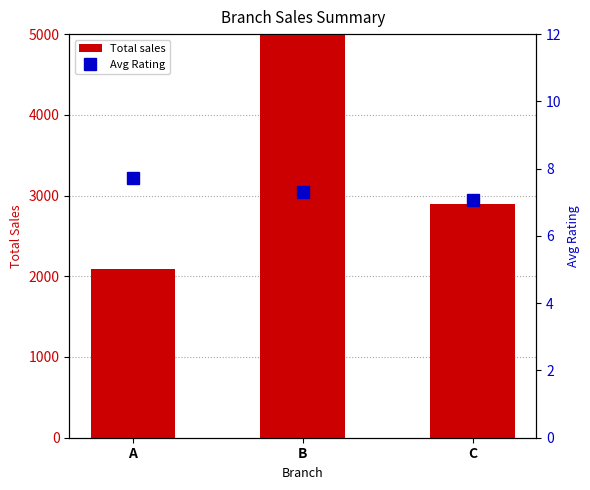

Which series has the largest total across all categories?

Total sales